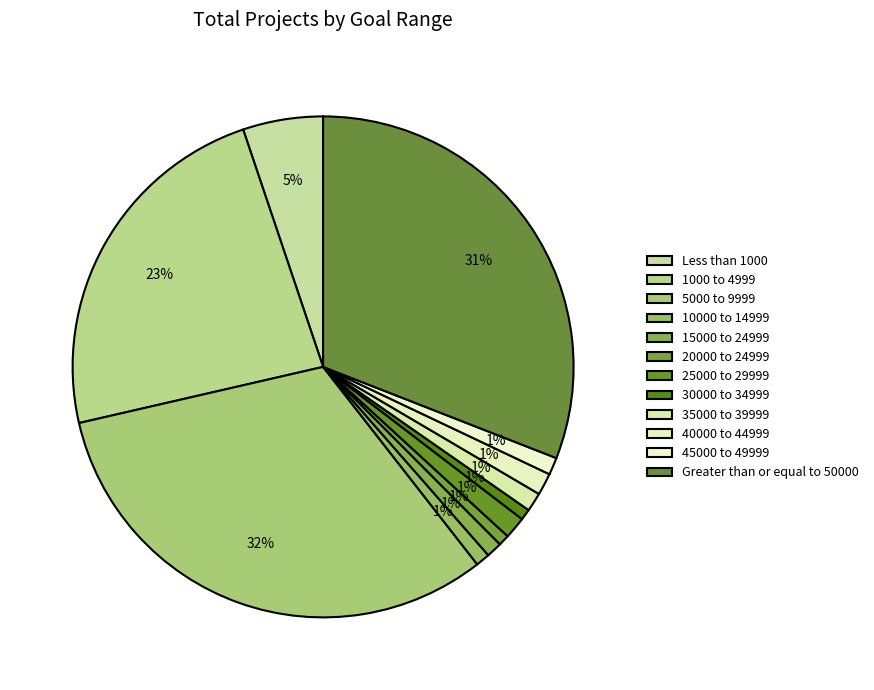

How many slices are in this pie chart?

12